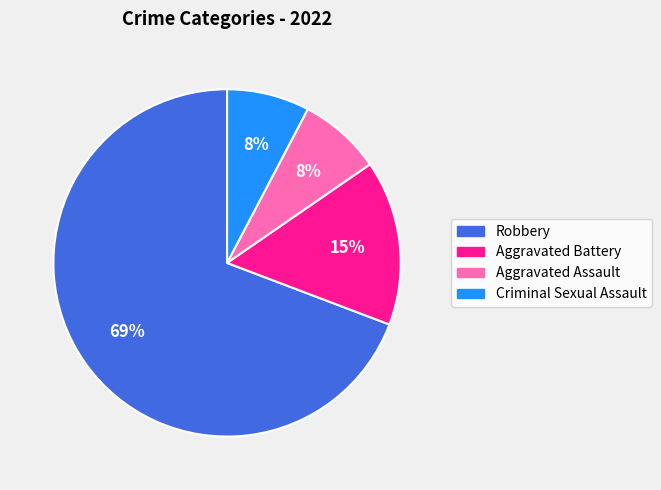

The Criminal Sexual Assault slice represents 1% of the pie. True or false?

False